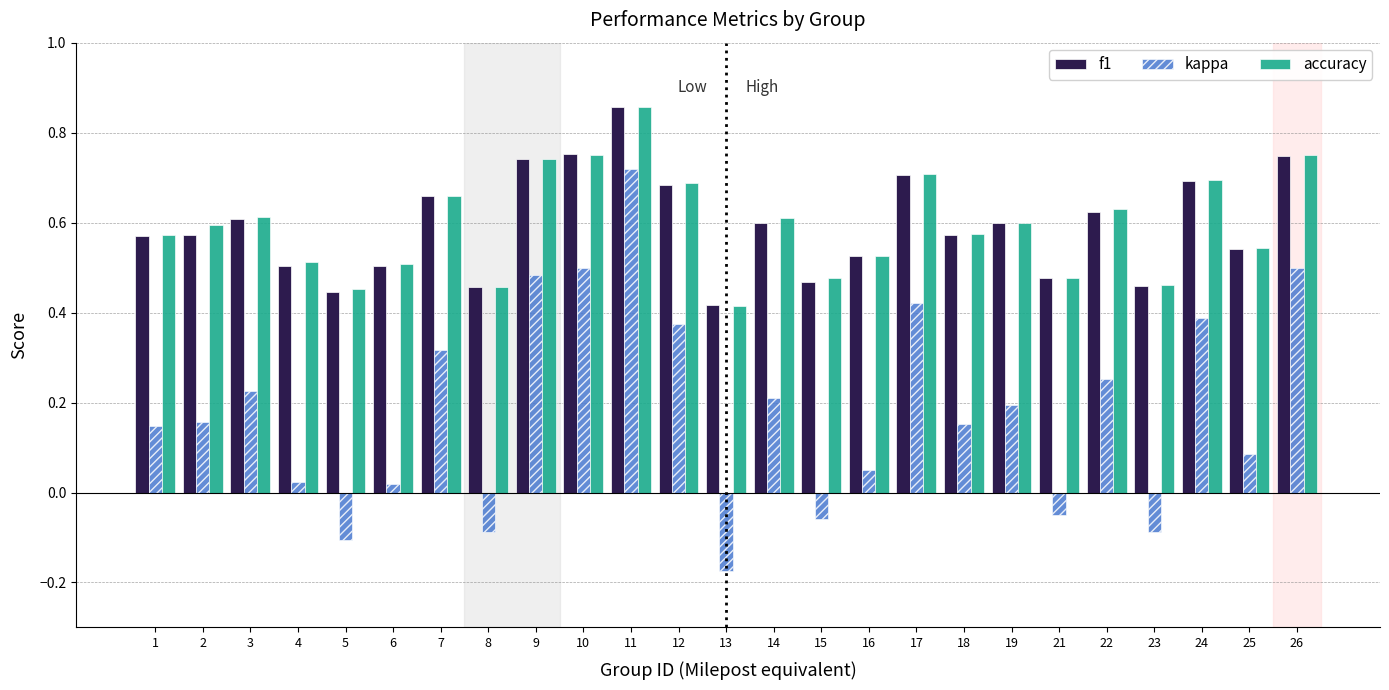

What is the sum of the accuracy values at 18 and 19?

1.2